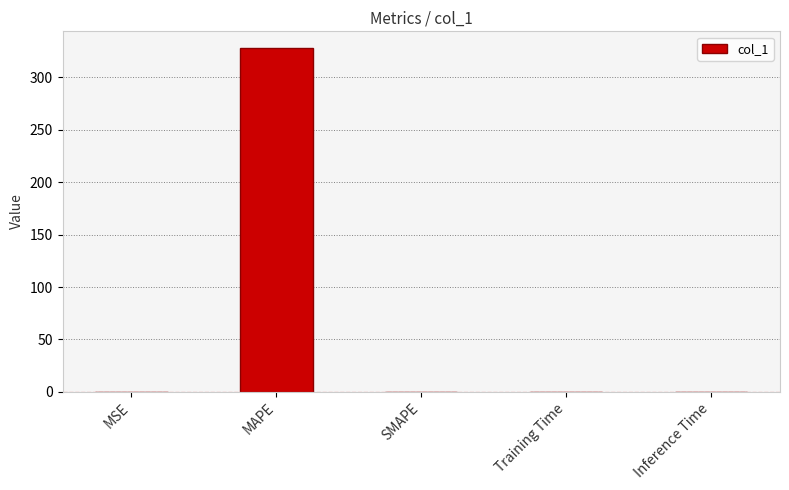

True or false: the data shows 0.0 at Training Time.

True